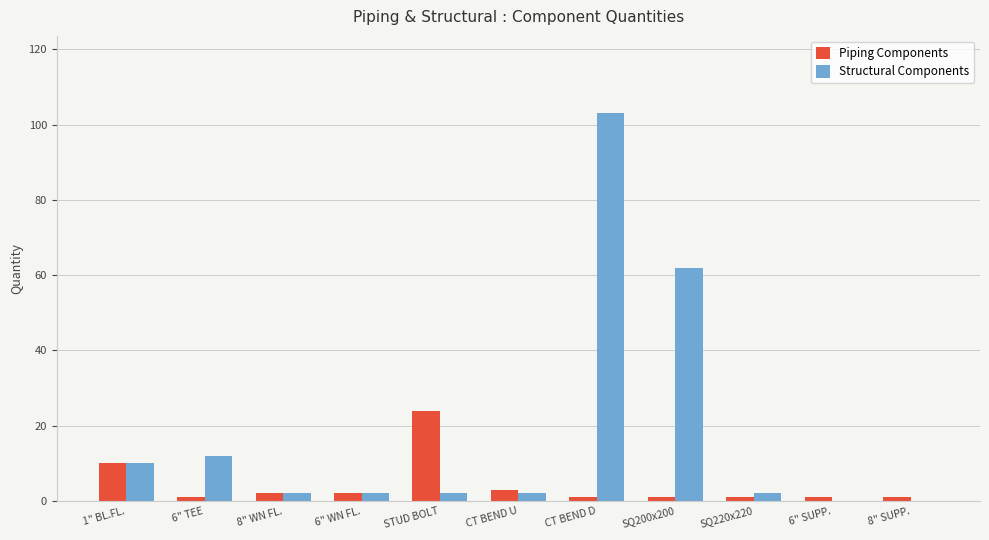

Between CT BEND U and CT BEND D, which series saw the biggest shift?

Structural Components